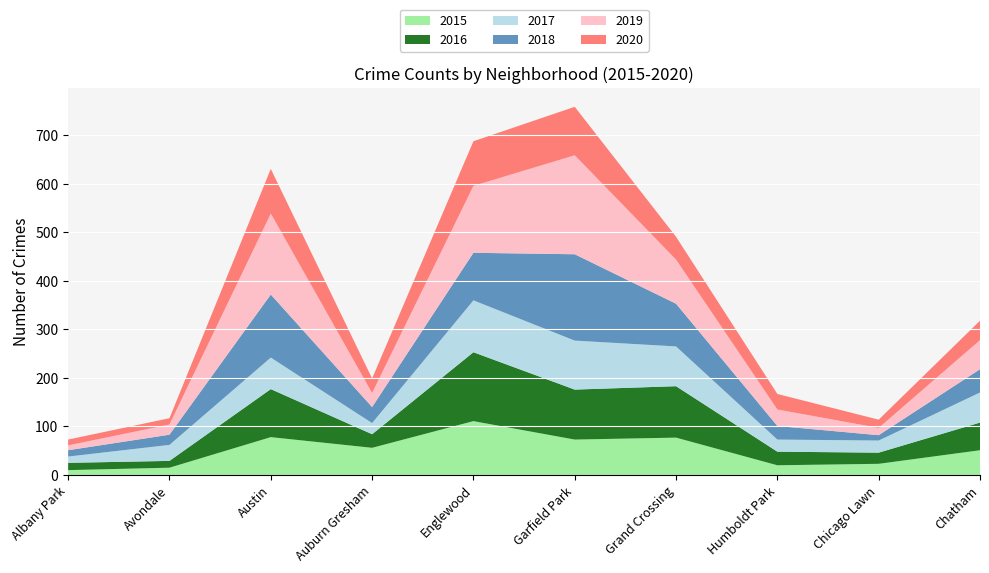

Reading left to right, list all the values displayed in this chart.

2015: Albany Park=10	Avondale=15	Austin=78	Auburn Gresham=56	Englewood=111	Garfield Park=73	Grand Crossing=77	Humboldt Park=20	Chicago Lawn=23	Chatham=51
2016: Albany Park=15	Avondale=14	Austin=99	Auburn Gresham=28	Englewood=142	Garfield Park=103	Grand Crossing=106	Humboldt Park=28	Chicago Lawn=23	Chatham=57
2017: Albany Park=13	Avondale=33	Austin=65	Auburn Gresham=23	Englewood=107	Garfield Park=101	Grand Crossing=82	Humboldt Park=25	Chicago Lawn=25	Chatham=62
2018: Albany Park=13	Avondale=21	Austin=130	Auburn Gresham=33	Englewood=98	Garfield Park=178	Grand Crossing=88	Humboldt Park=28	Chicago Lawn=11	Chatham=48
2019: Albany Park=10	Avondale=21	Austin=167	Auburn Gresham=29	Englewood=138	Garfield Park=204	Grand Crossing=91	Humboldt Park=34	Chicago Lawn=15	Chatham=60
2020: Albany Park=12	Avondale=13	Austin=92	Auburn Gresham=30	Englewood=92	Garfield Park=100	Grand Crossing=47	Humboldt Park=32	Chicago Lawn=17	Chatham=40